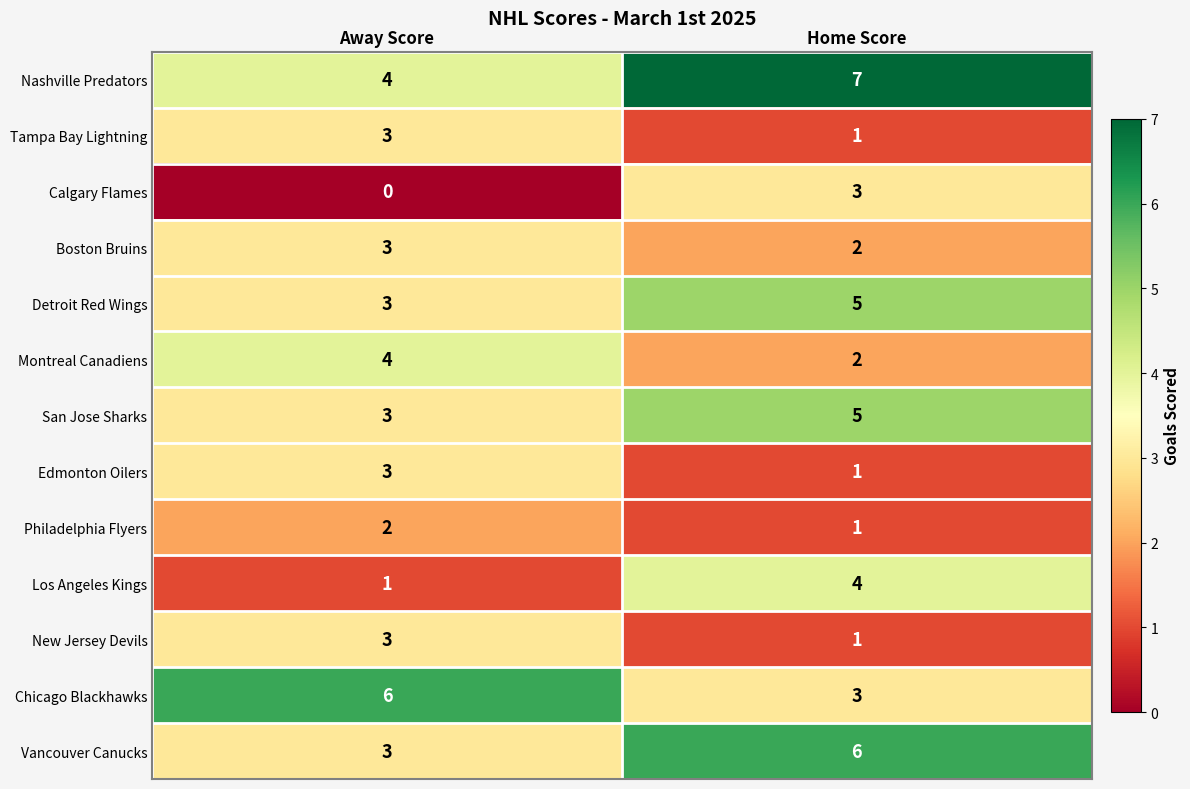

Which category has the highest value in the Philadelphia Flyers series?

Away Score